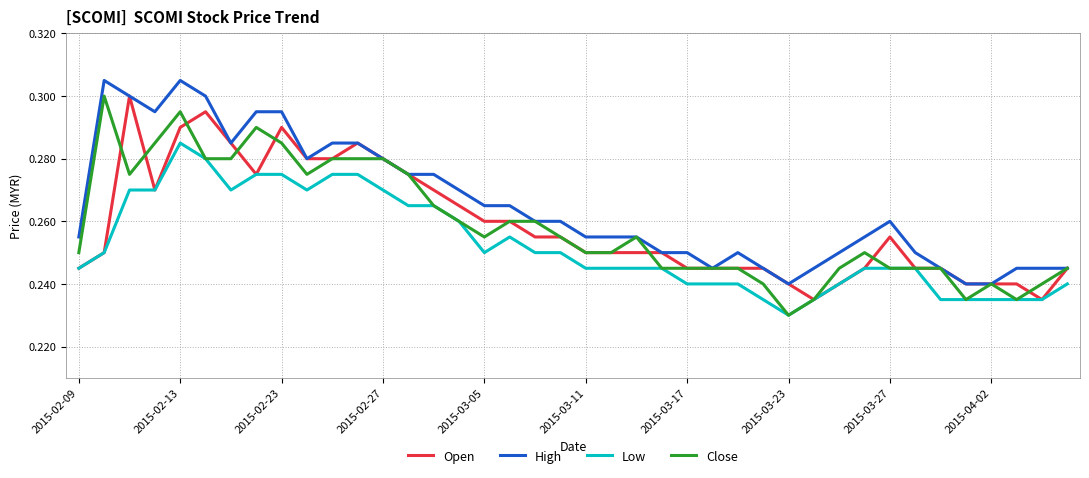

Which series has the largest total across all categories?

High